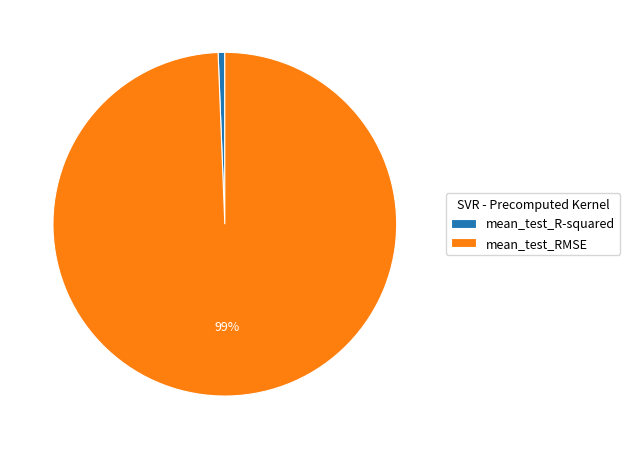

Is it true that mean_test_RMSE is 99% of the pie?

True